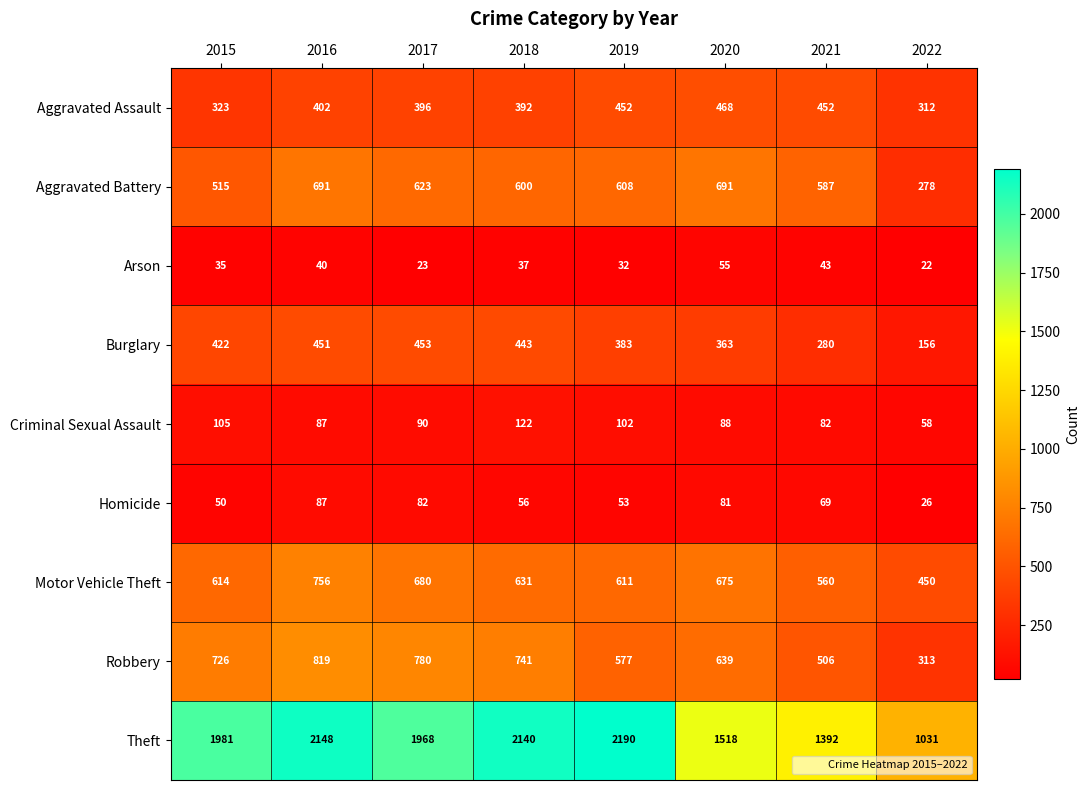

Is the value of Criminal Sexual Assault at 2019 greater than the value of Robbery at 2021?

No